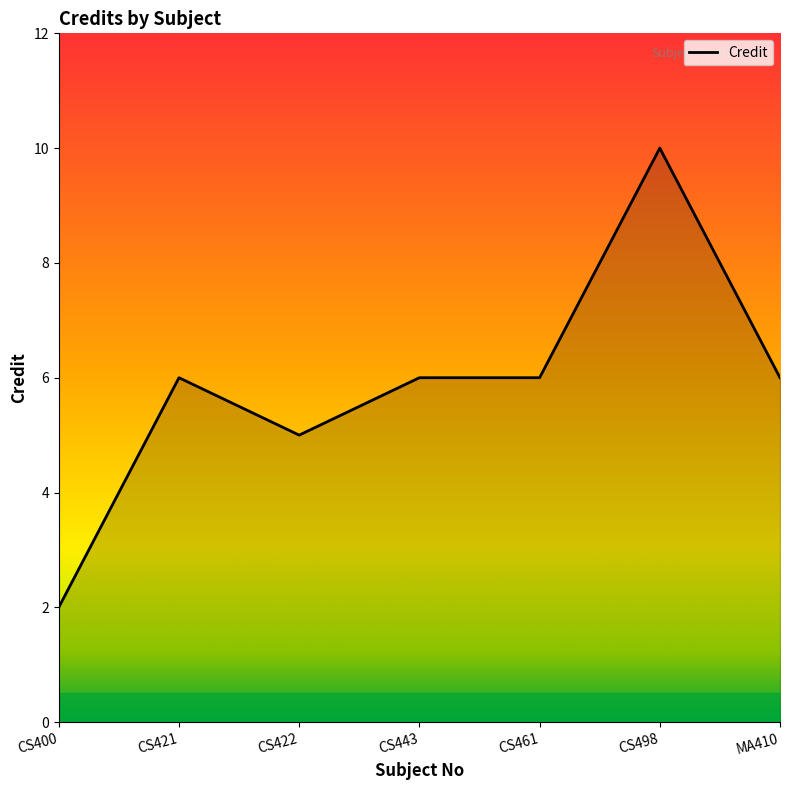

Count the number of categories in the chart.

7